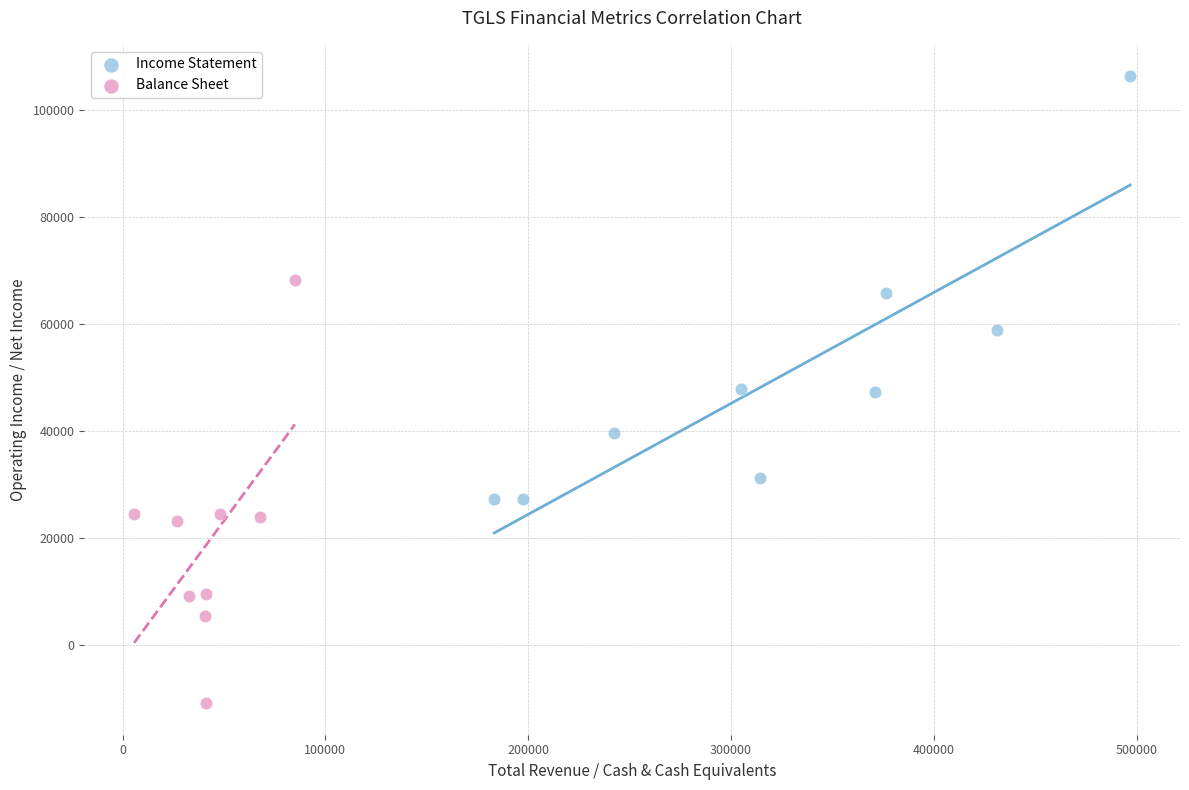

Which series reaches the minimum Y coordinate?

Balance Sheet